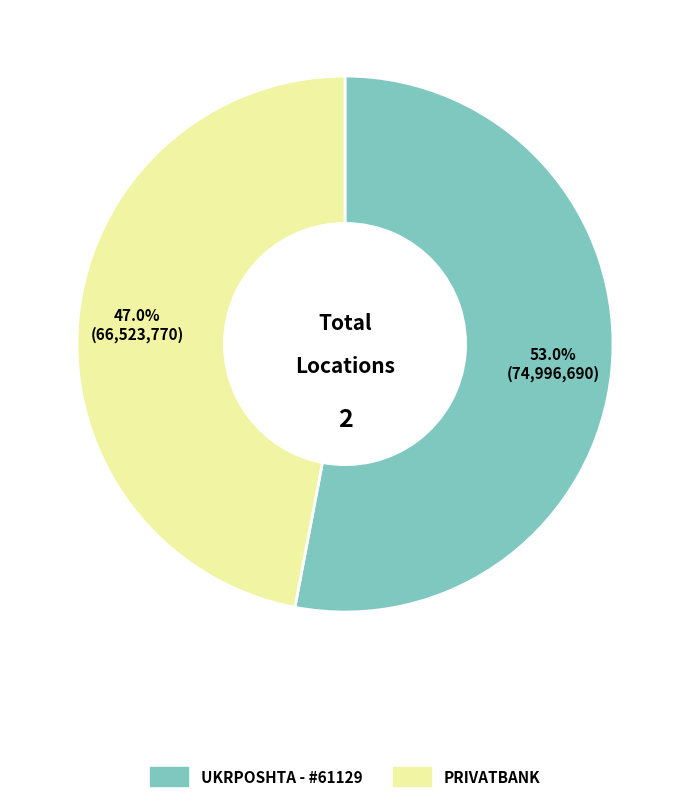

Count the number of slices in the pie.

2